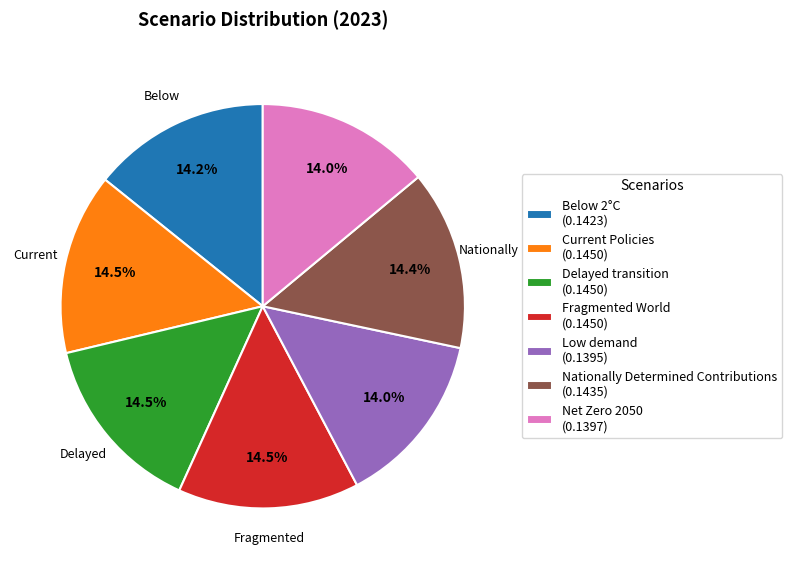

What portion of the pie excludes Net Zero 2050?

86.0%